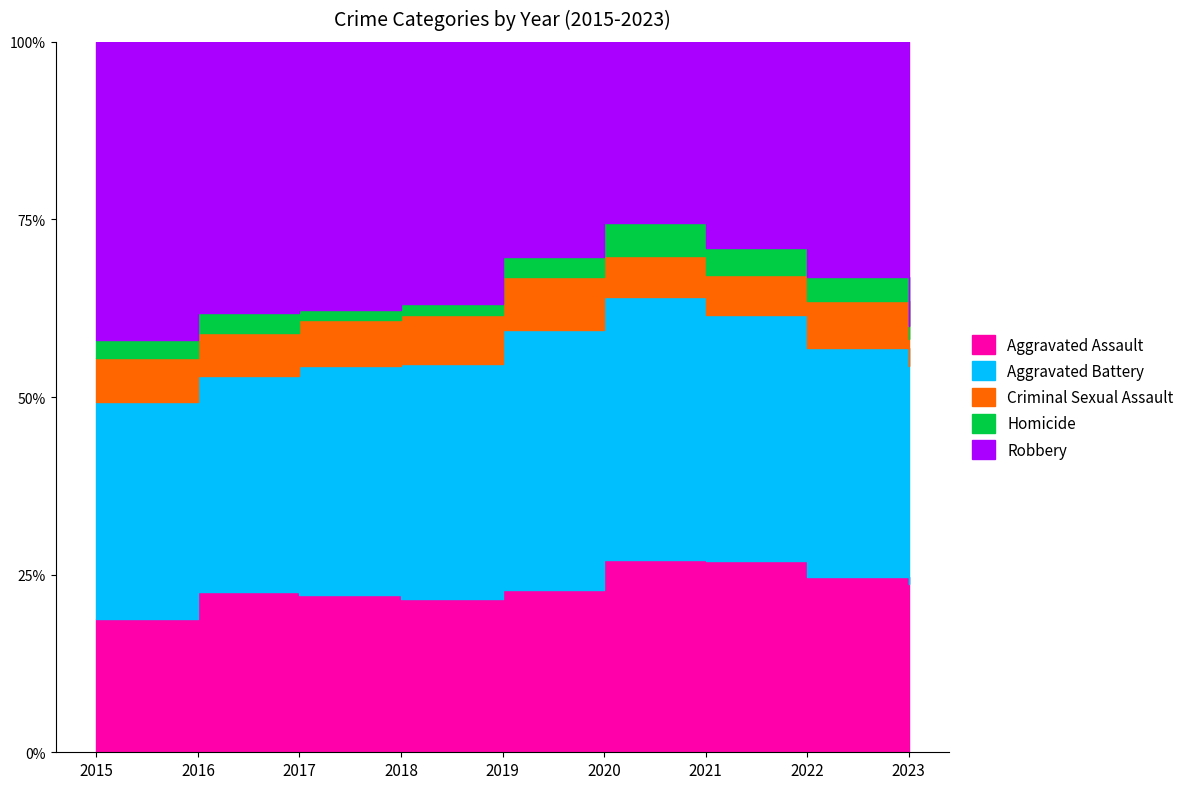

Reading right to left, transcribe all the data shown in this chart.

Aggravated Assault: 2023=124	2022=146	2021=142	2020=131	2019=113	2018=119	2017=131	2016=146	2015=95
Aggravated Battery: 2023=160	2022=190	2021=182	2020=180	2019=182	2018=183	2017=191	2016=196	2015=154
Criminal Sexual Assault: 2023=20	2022=39	2021=30	2020=28	2019=37	2018=38	2017=39	2016=39	2015=31
Homicide: 2023=9	2022=20	2021=20	2020=22	2019=14	2018=8	2017=8	2016=18	2015=13
Robbery: 2023=209	2022=196	2021=153	2020=124	2019=150	2018=204	2017=224	2016=247	2015=212